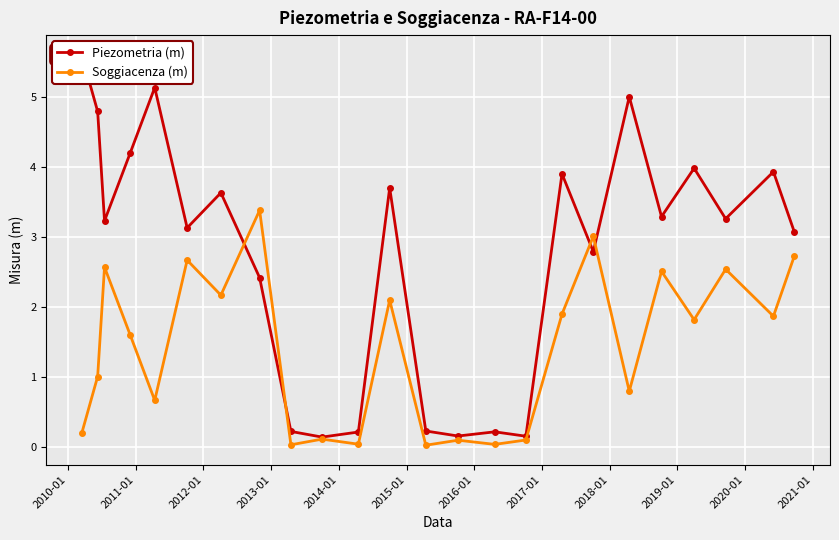

What is the value of the Soggiacenza (m) point at the 17th from the left?

1.9